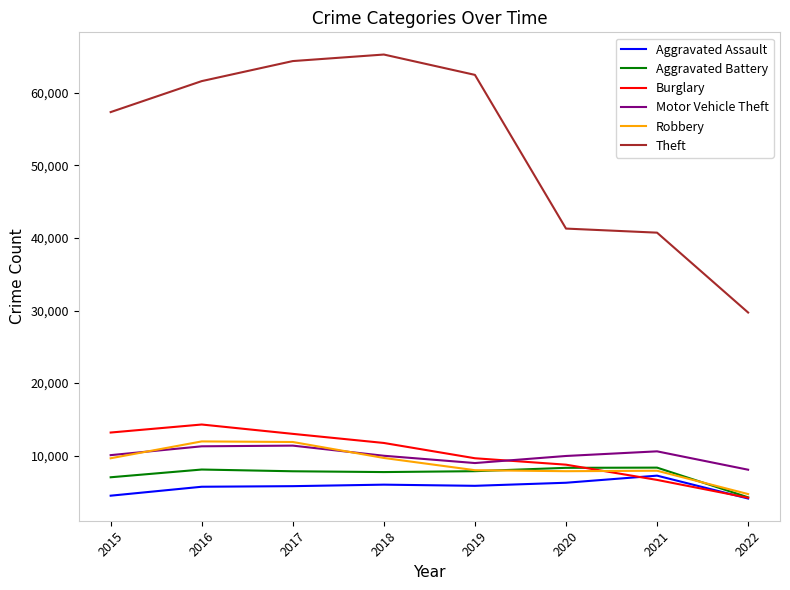

How many categories are shown in the chart?

8